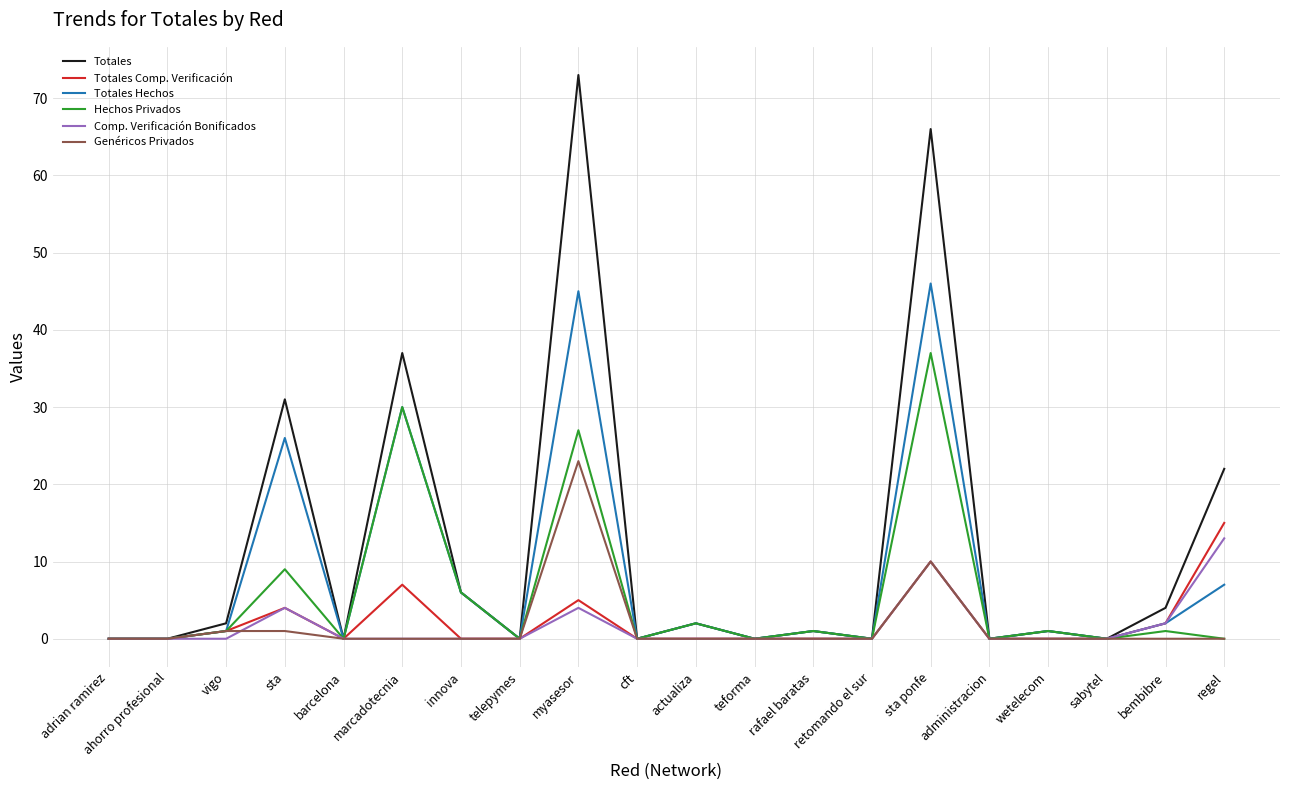

Does the chart have visible grid lines?

Yes